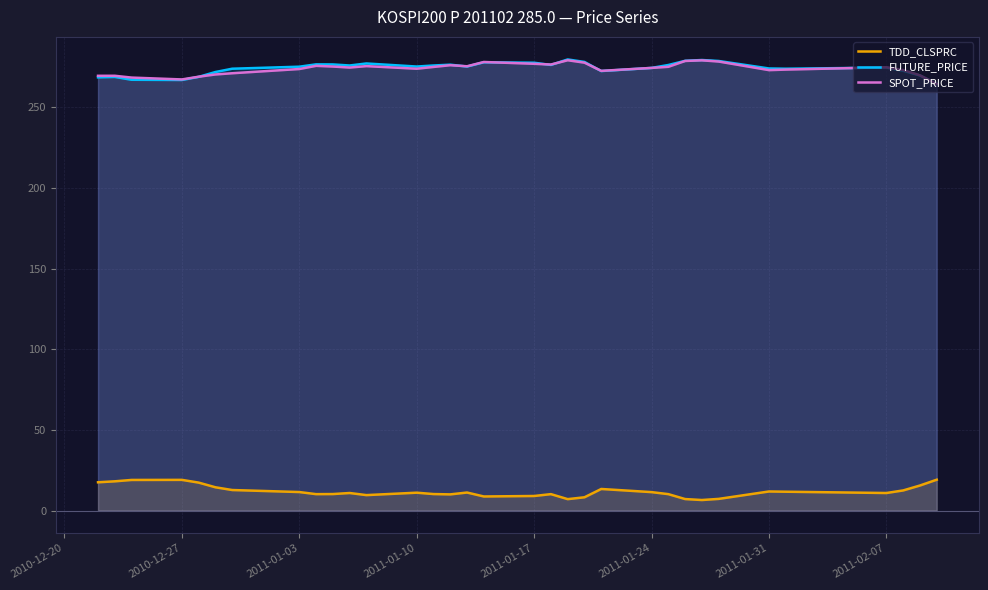

What is the greatest value displayed?

279.8